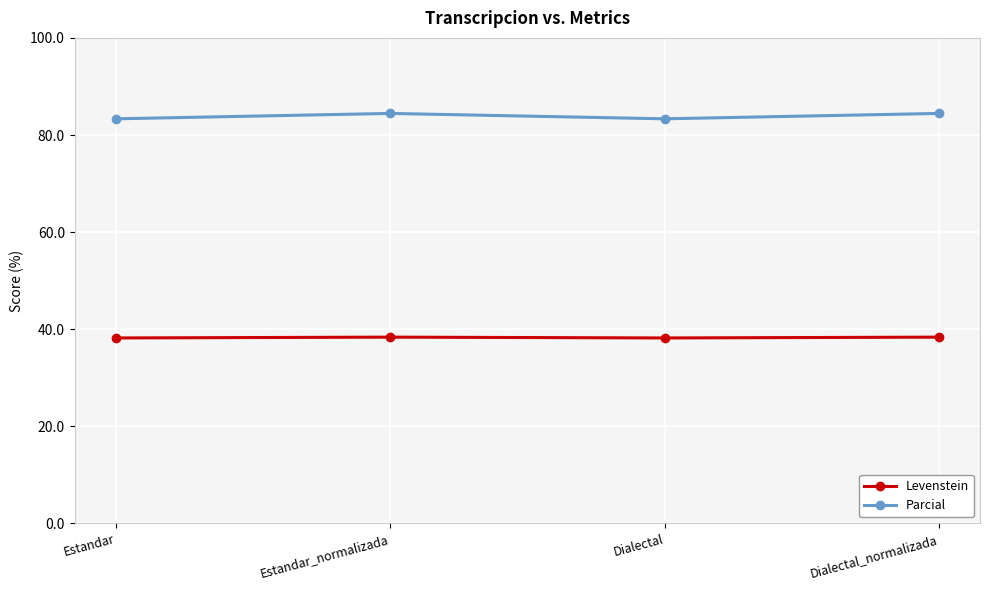

What is the maximum value for Levenstein?

38.4